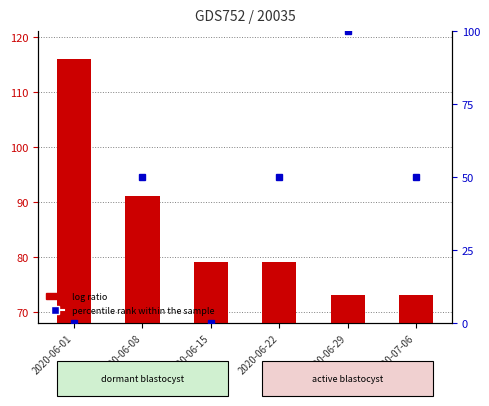

Reading left to right, transcribe all the data shown in this chart.

log ratio: 2020-06-01=116.0	2020-06-08=91.0	2020-06-15=79.0	2020-06-22=79.0	2020-06-29=73.0	2020-07-06=73.0
percentile rank within the sample: 2020-06-01=0.0	2020-06-08=50.0	2020-06-15=0.0	2020-06-22=50.0	2020-06-29=100.0	2020-07-06=50.0